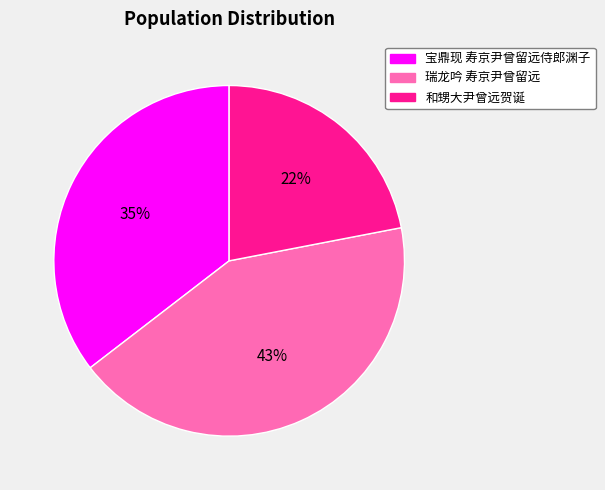

To the nearest percent, what portion does 瑞龙吟 寿京尹曾留远 represent?

43%